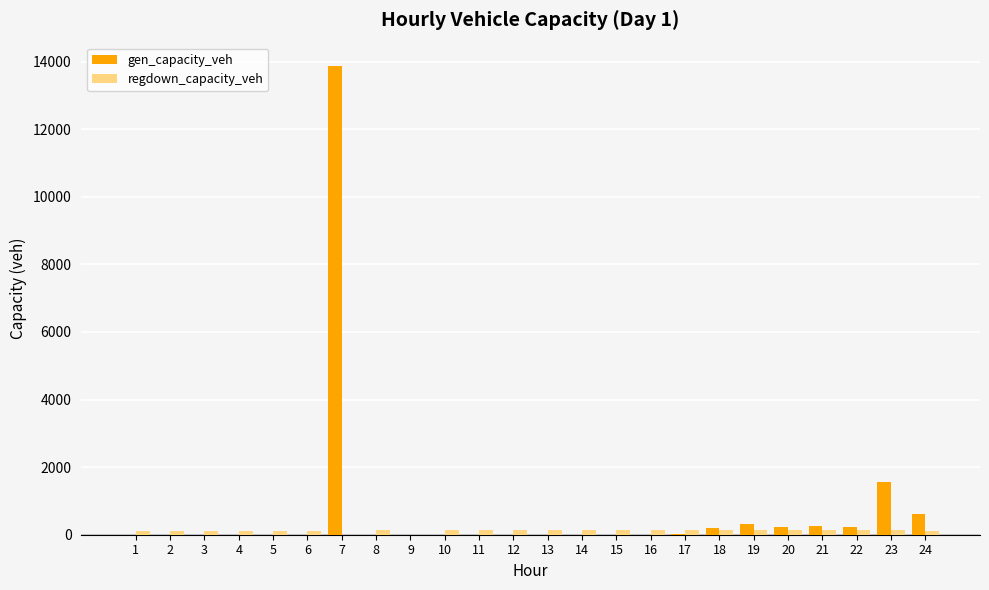

At which label does regdown_capacity_veh first exceed 128?

8